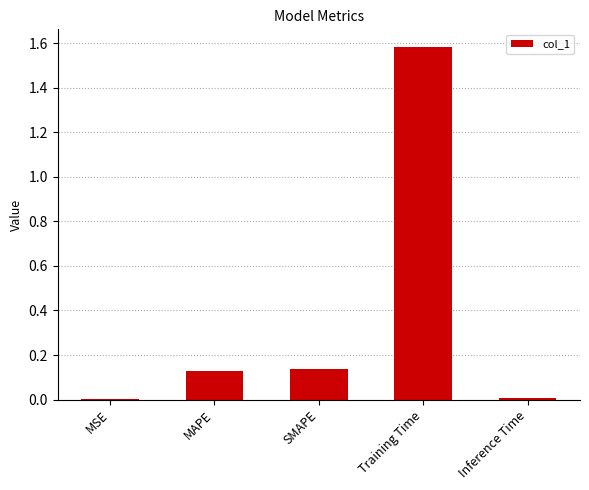

Between MSE and MAPE, which is larger?

MAPE